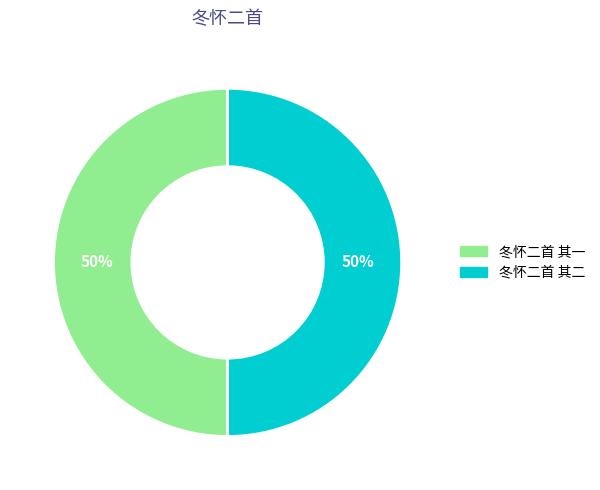

Approximately how many times larger is the value at 冬怀二首 其一 compared to 冬怀二首 其二?

1.0